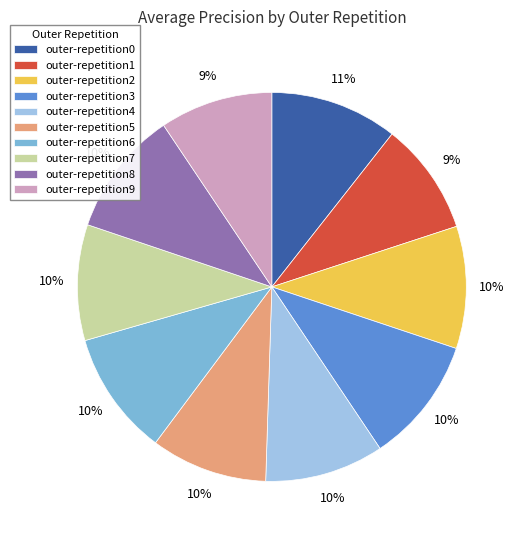

Count the number of slices in the pie.

10